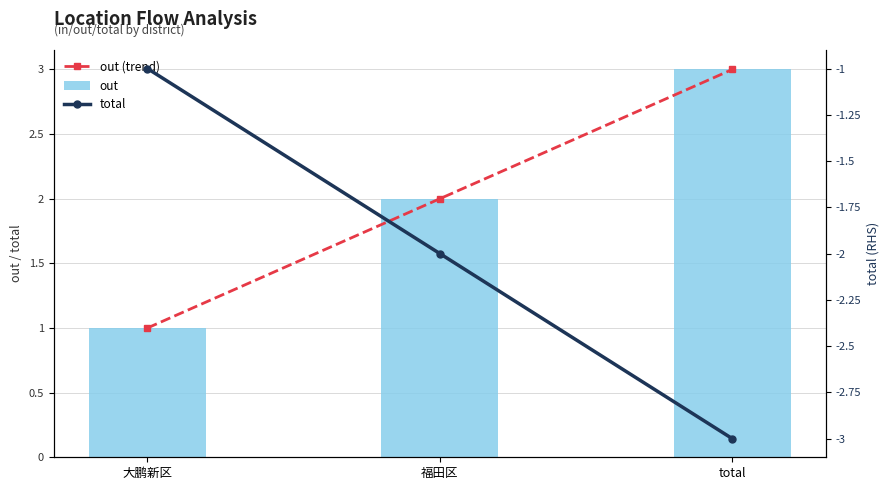

What is the highest value of the out (trend) series?

3